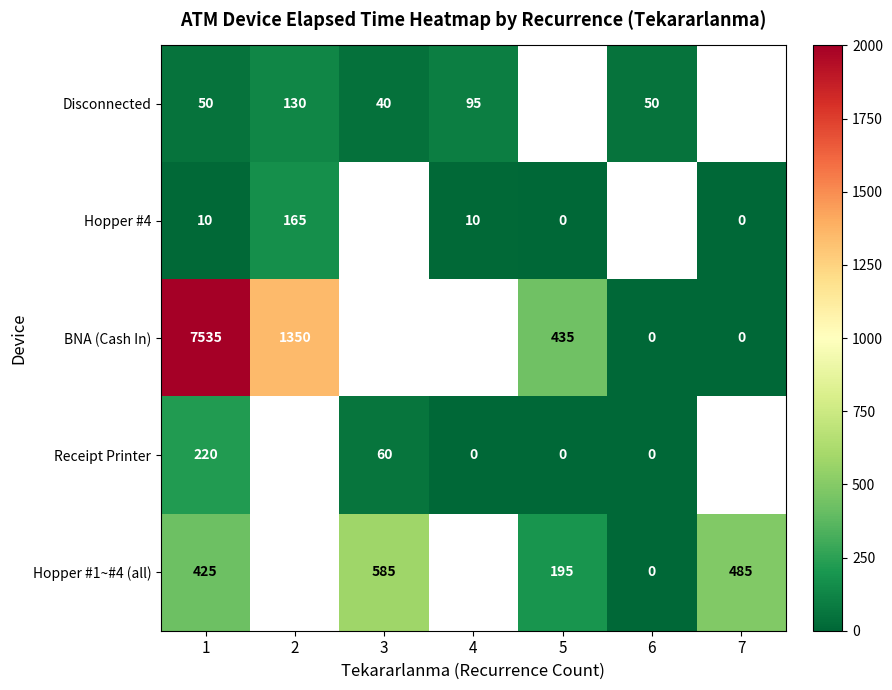

What is the sum of the Receipt Printer values at 3 and 5?

60